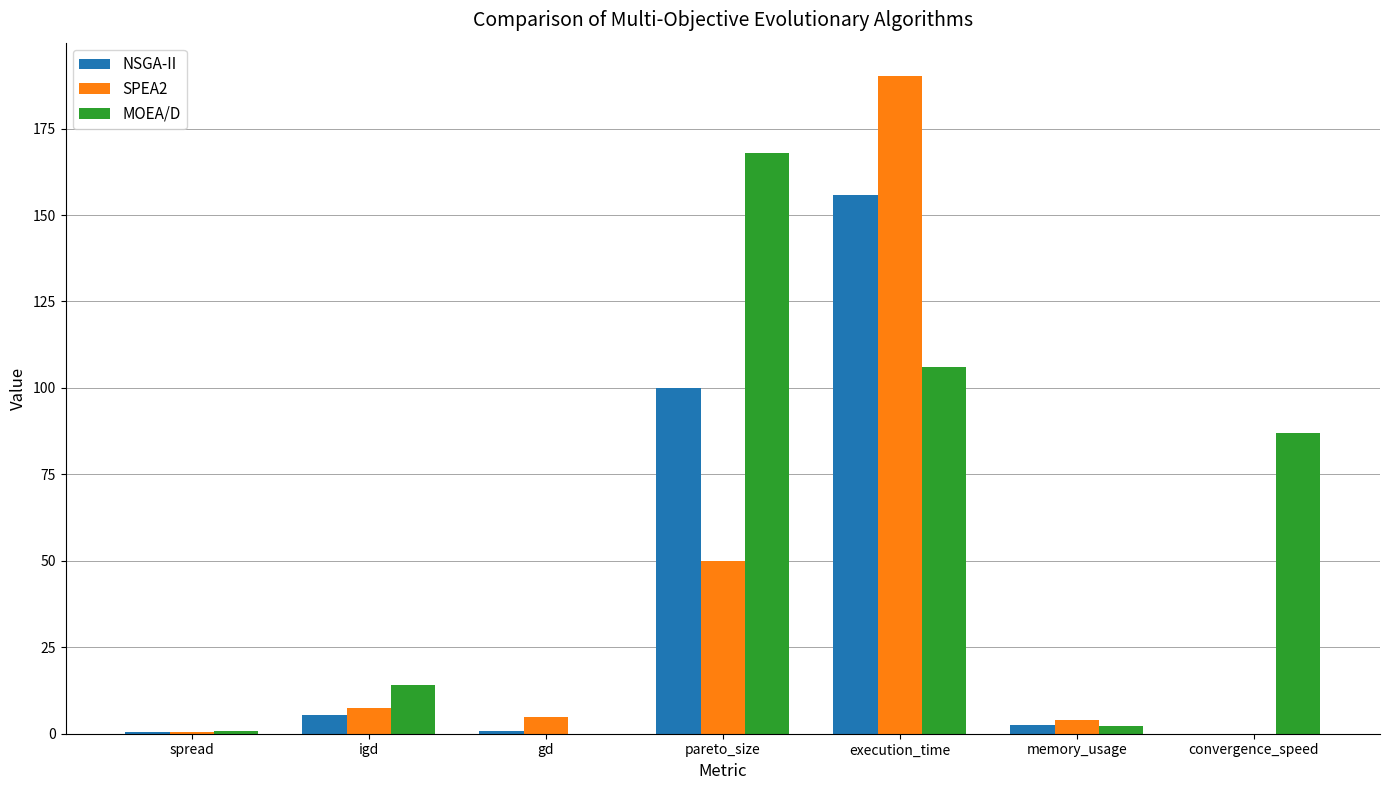

The value of NSGA-II at execution_time is 155.8. True or false?

True